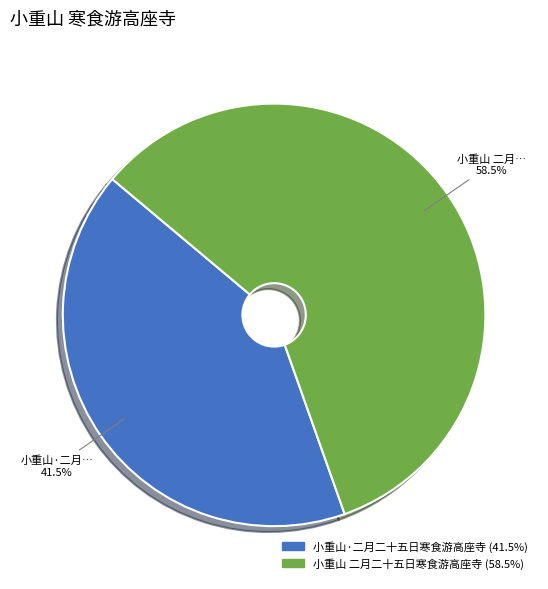

Is there any slice that represents more than half of the pie?

Yes